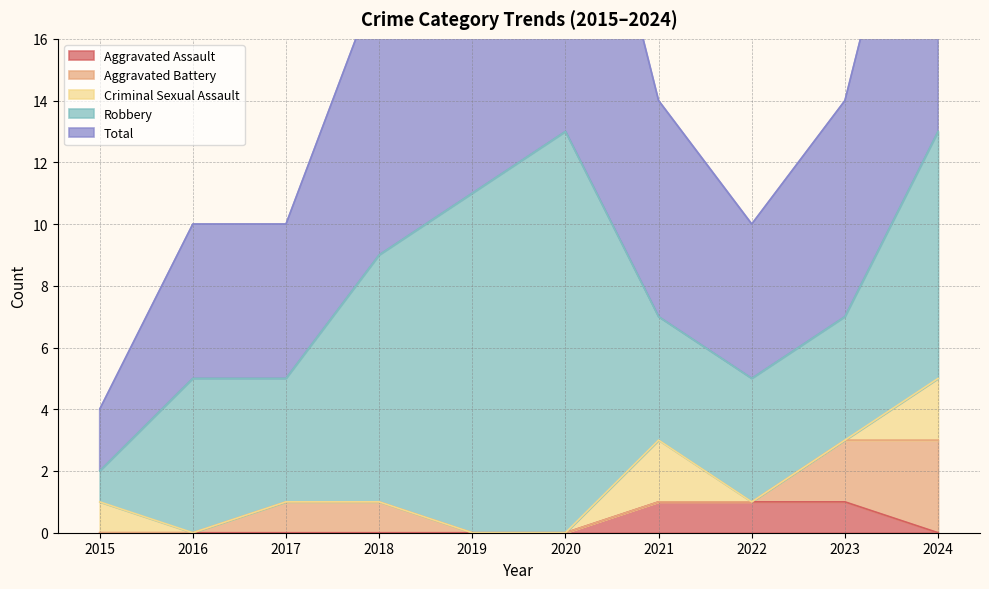

How many lines are shown in the chart?

5